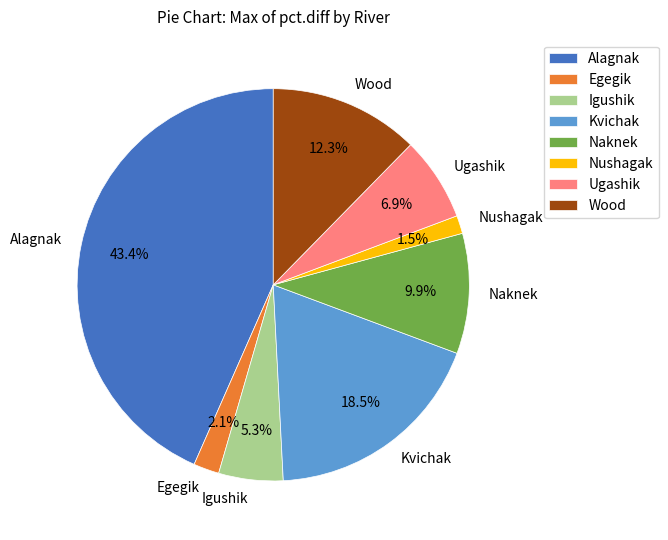

The Alagnak slice represents 52% of the pie. True or false?

False